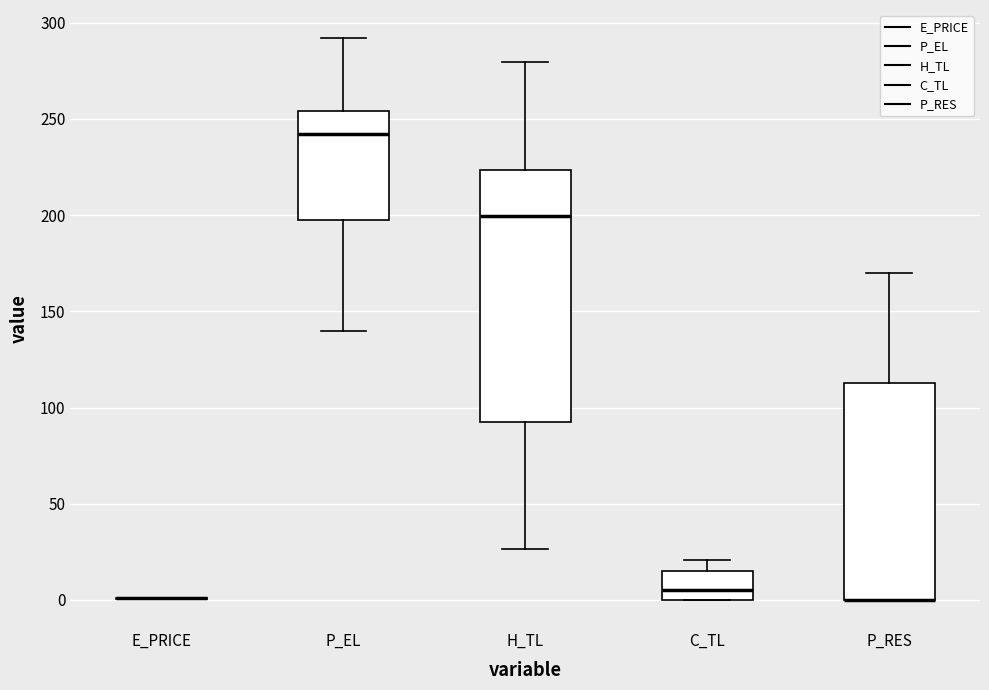

Reading left to right, transcribe this box plot: for each box, give where its median line is, the range the box spans, and where its two whiskers end, as read against the y-axis. The values are not printed on the chart, so give them approximately, as read against the axis.

E_PRICE: box collapsed to a line at 0, whiskers 0 to 0
P_EL: median 240, box 195 to 255, whiskers 140 to 290
H_TL: median 200, box 90 to 225, whiskers 25 to 280
C_TL: median 5, box 0 to 15, whiskers 0 to 20
P_RES: median 0 (drawn on the box's lower edge), box 0 to 115, whiskers 0 to 170